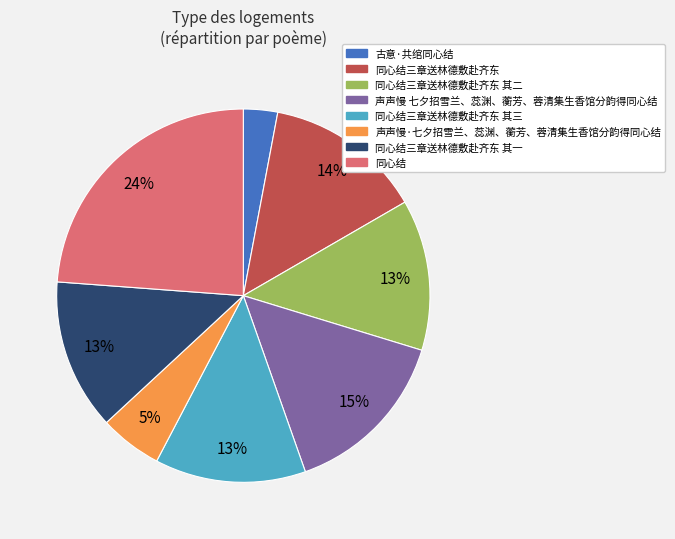

Between 同心结三章送林德敷赴齐东 and 古意·共绾同心结, which is larger?

同心结三章送林德敷赴齐东